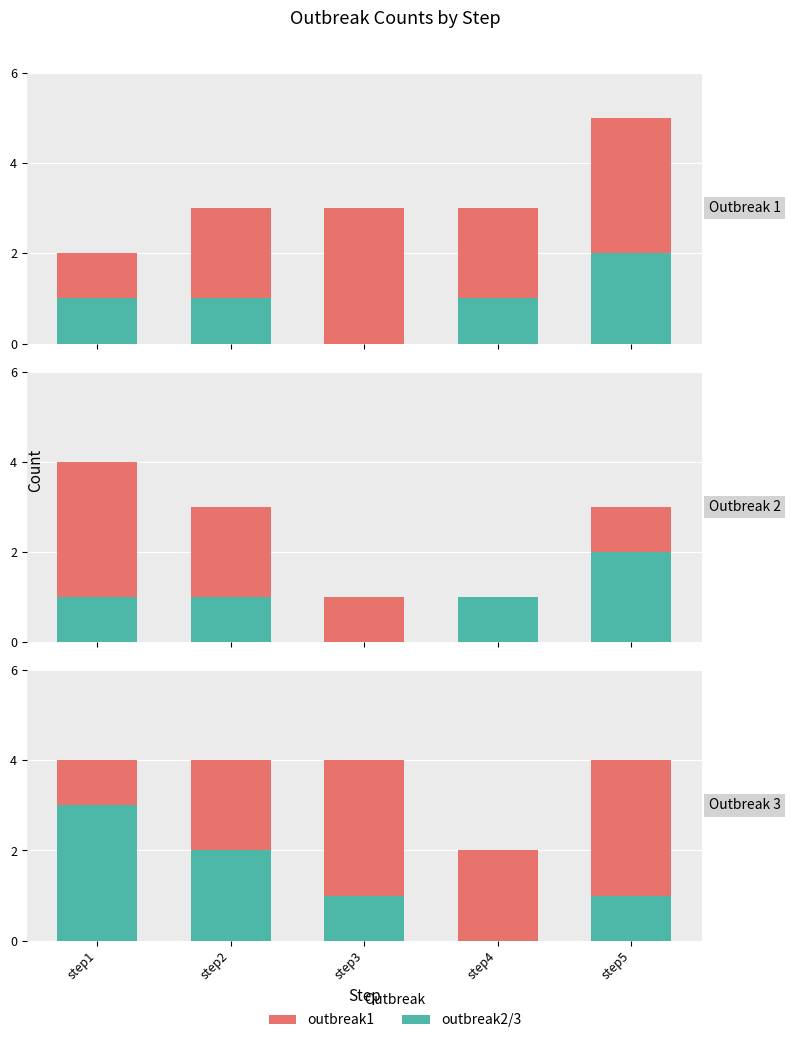

Is the value of outbreak3 at step2 greater than the value of outbreak2 at step3?

Yes